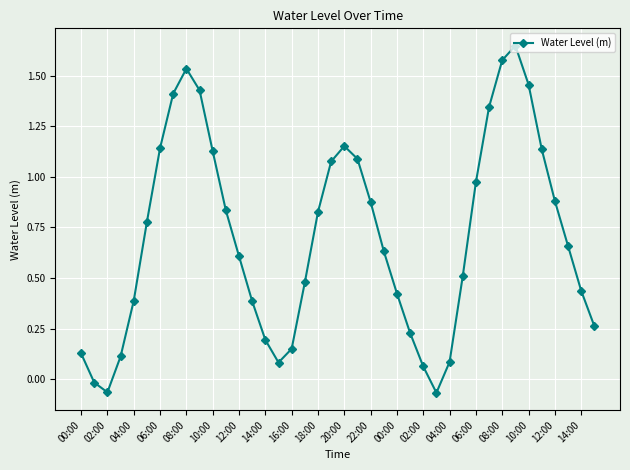

How many series are shown in this chart?

1